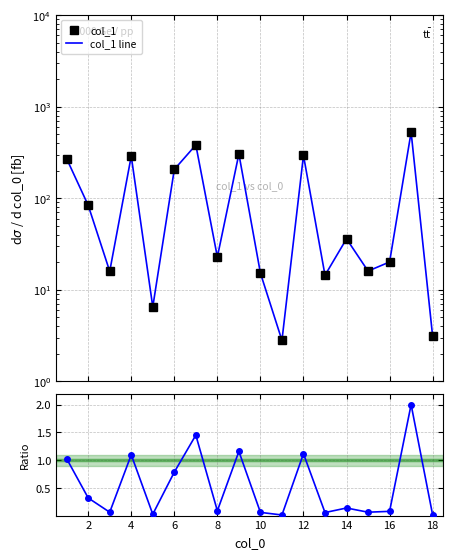

At 16, list the series in order from largest to smallest.

col_1, col_1 line, Ratio